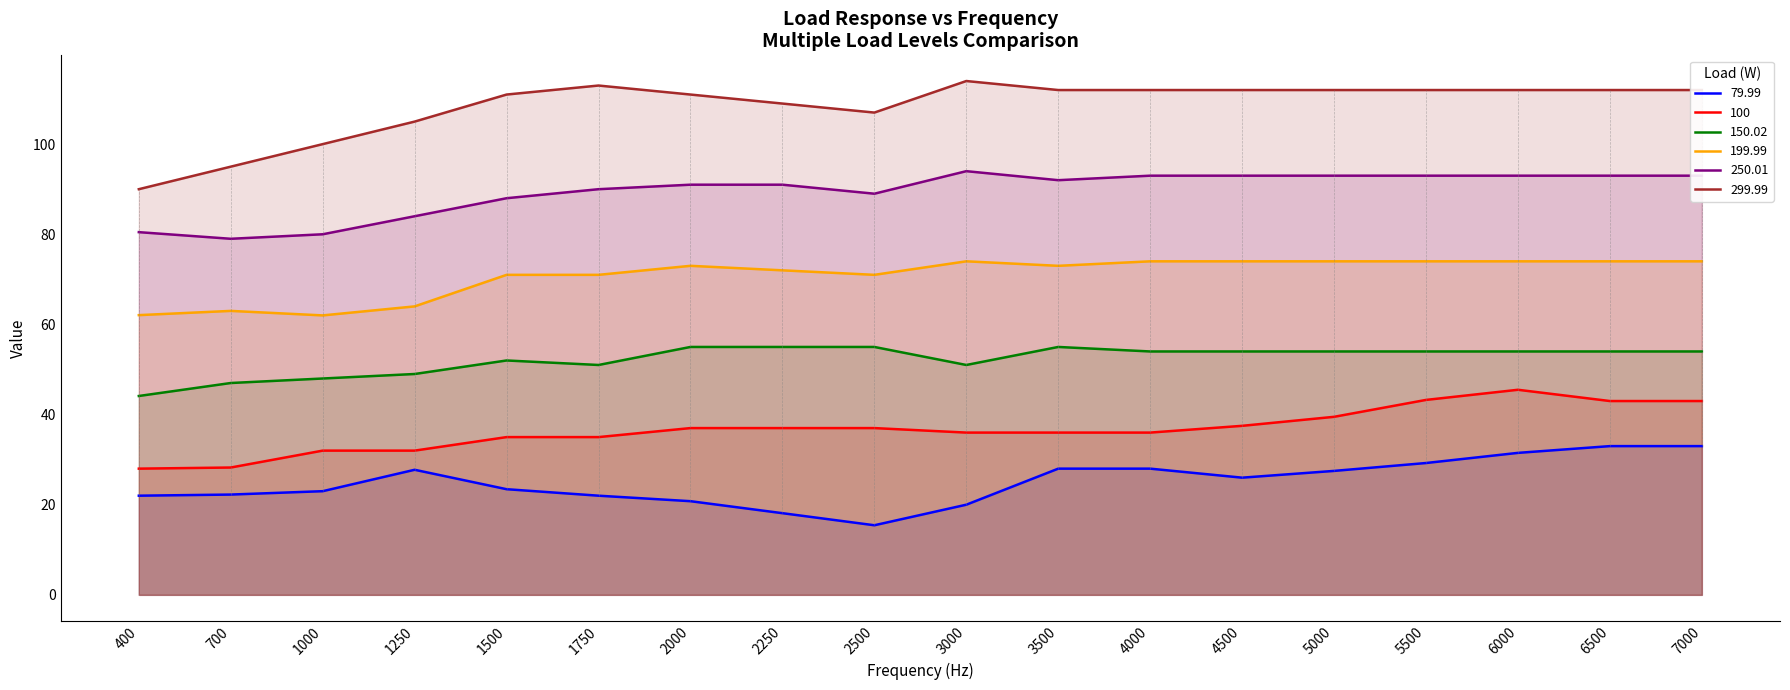

At which category does 250.01 reach its first local valley?

700